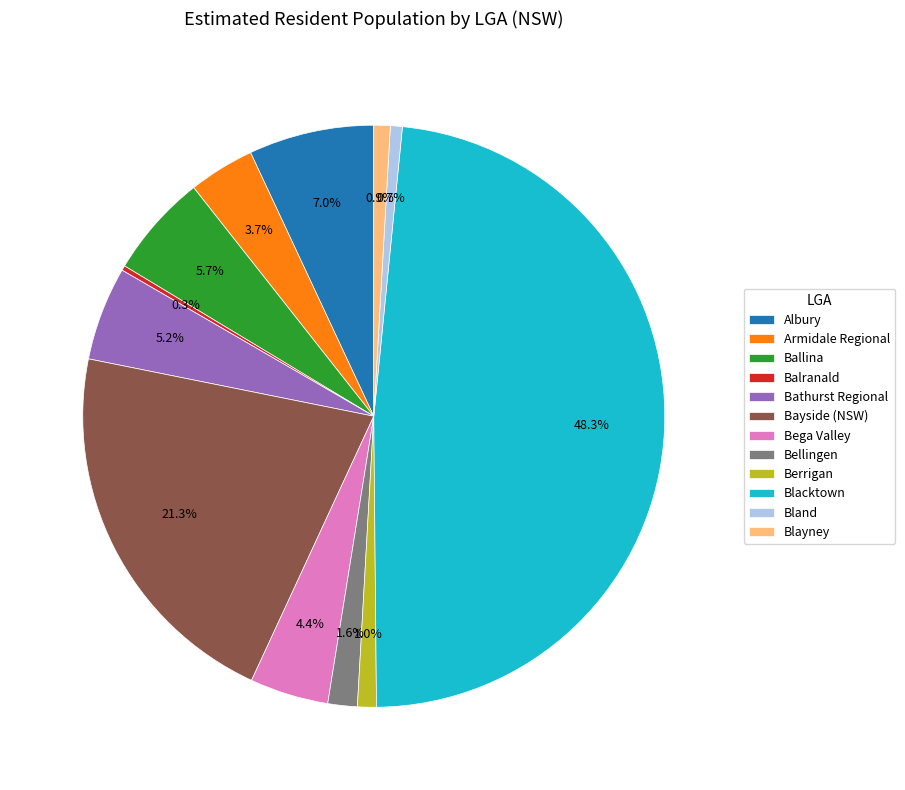

What is the ratio of the value at Armidale Regional to the value at Bega Valley?

0.8